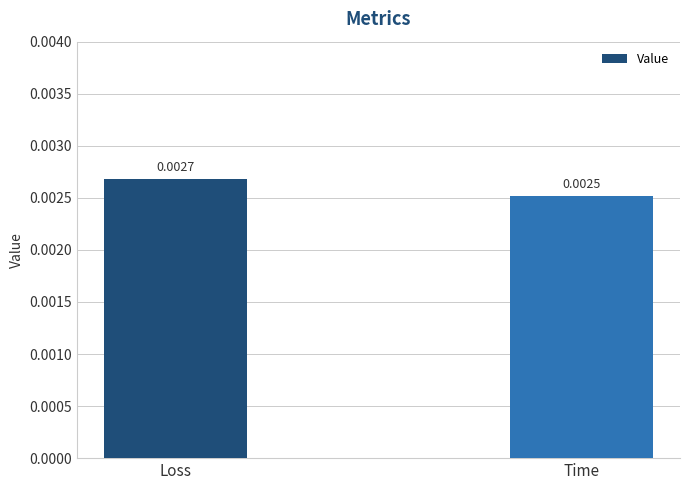

Which category has the highest value across all series?

Loss